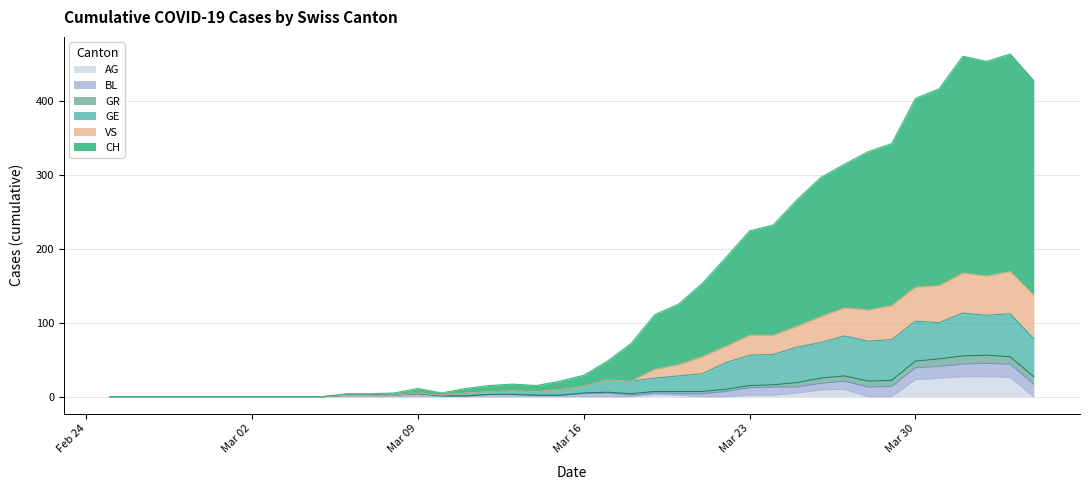

What is the difference between the maximum and minimum values in the AG series?

27